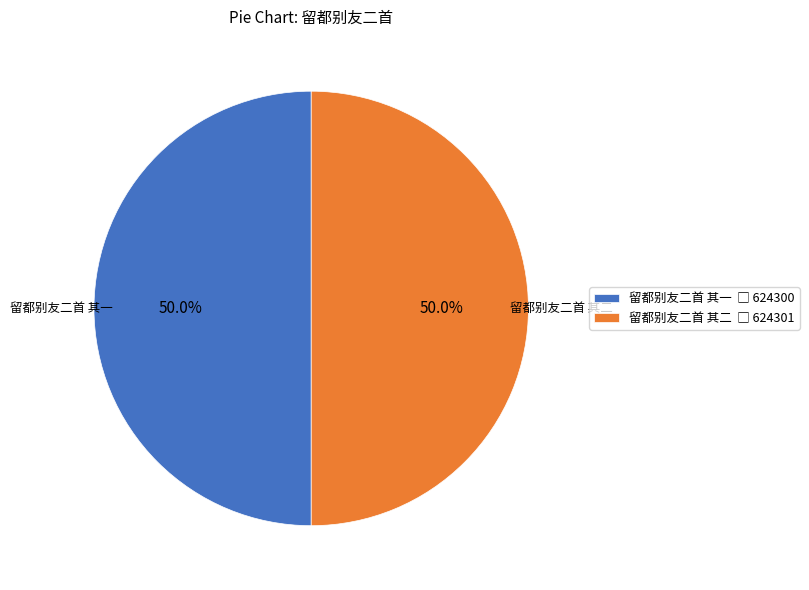

Count the number of slices in the pie.

2